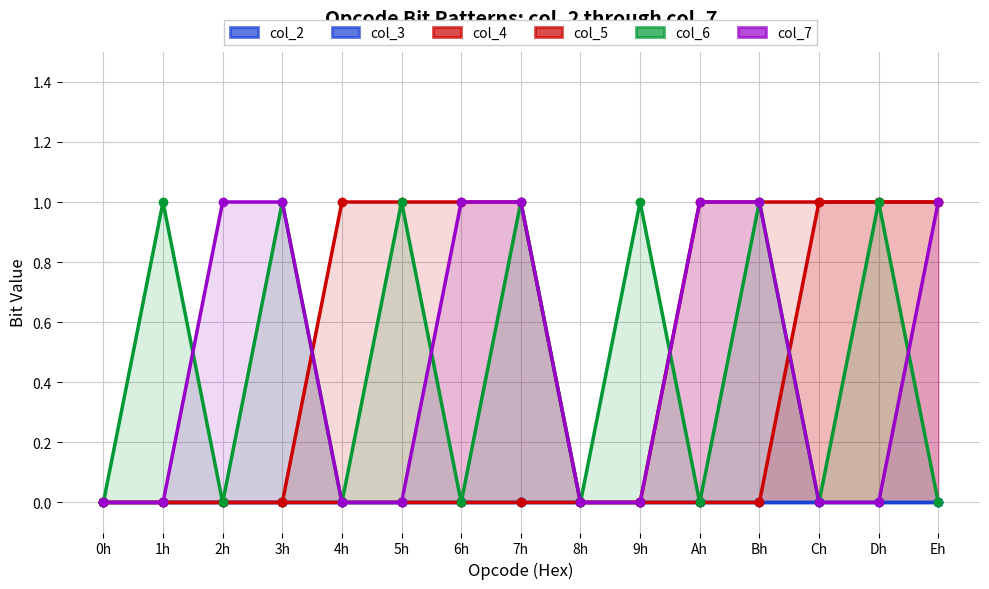

What position from the right is 1h?

14